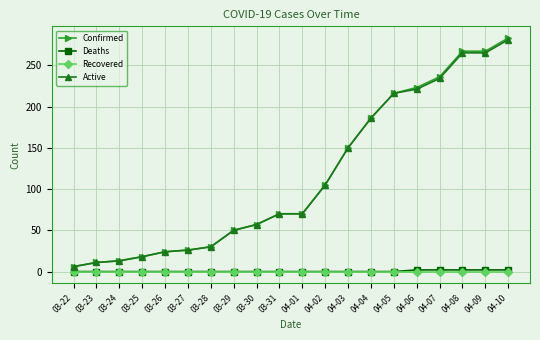

Which series has the widest spread of values?

Confirmed